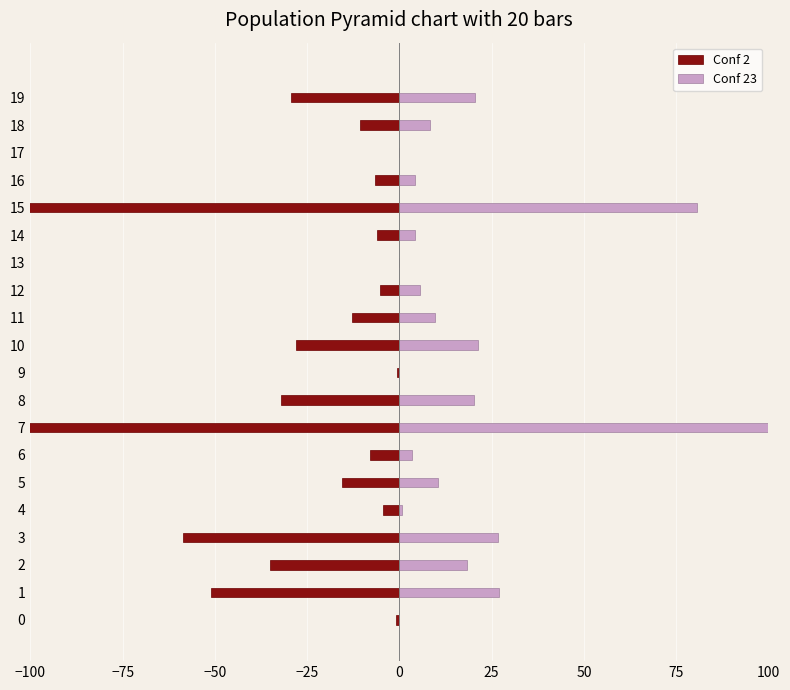

Rank the series by their maximum value, from highest to lowest.

Conf 23, Conf 2